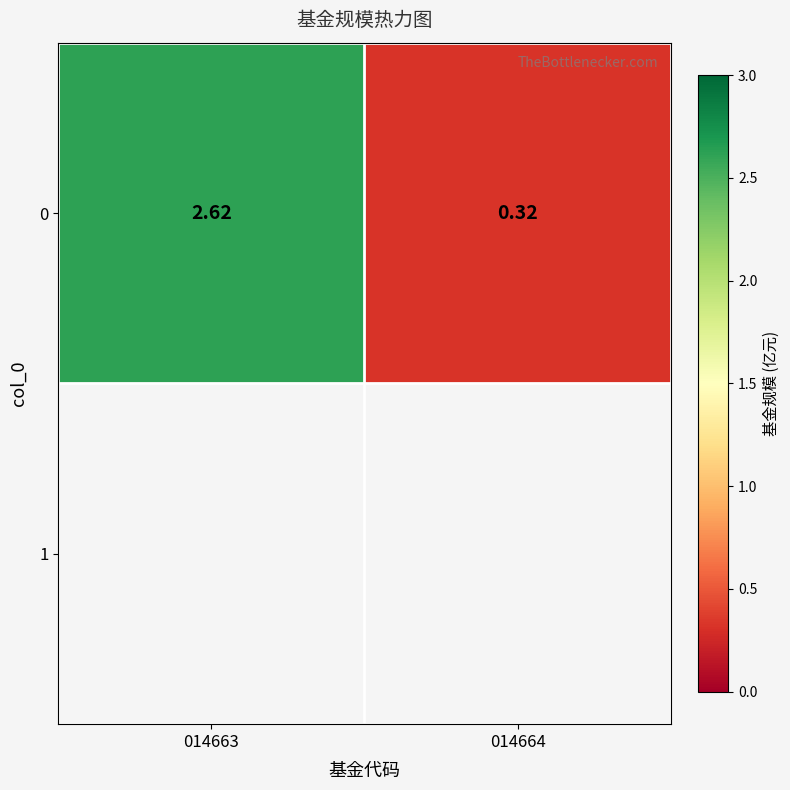

List the labels in order of value, largest first.

014663, 014664